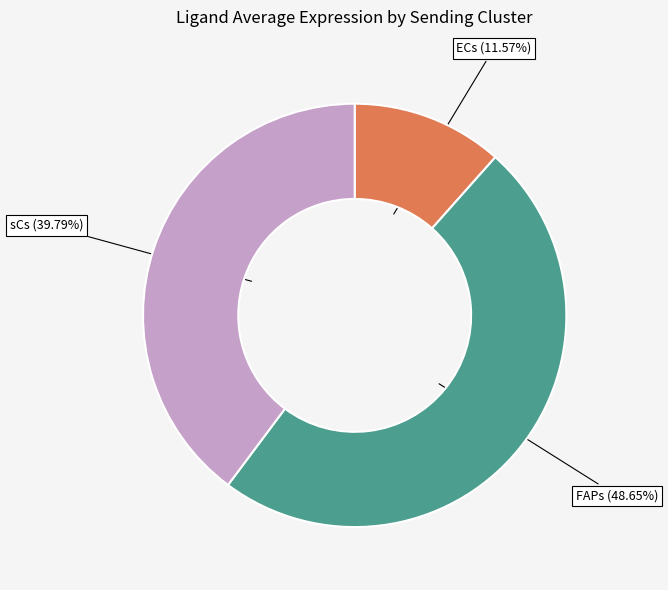

How many slices are in this pie chart?

3